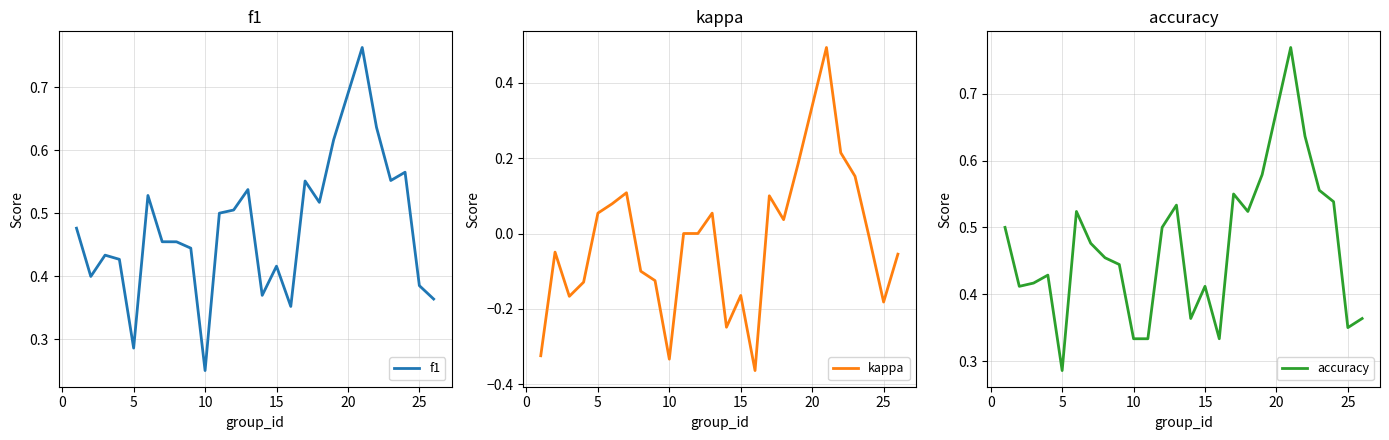

What is the difference between the second highest and minimum values in the f1 series?

0.4